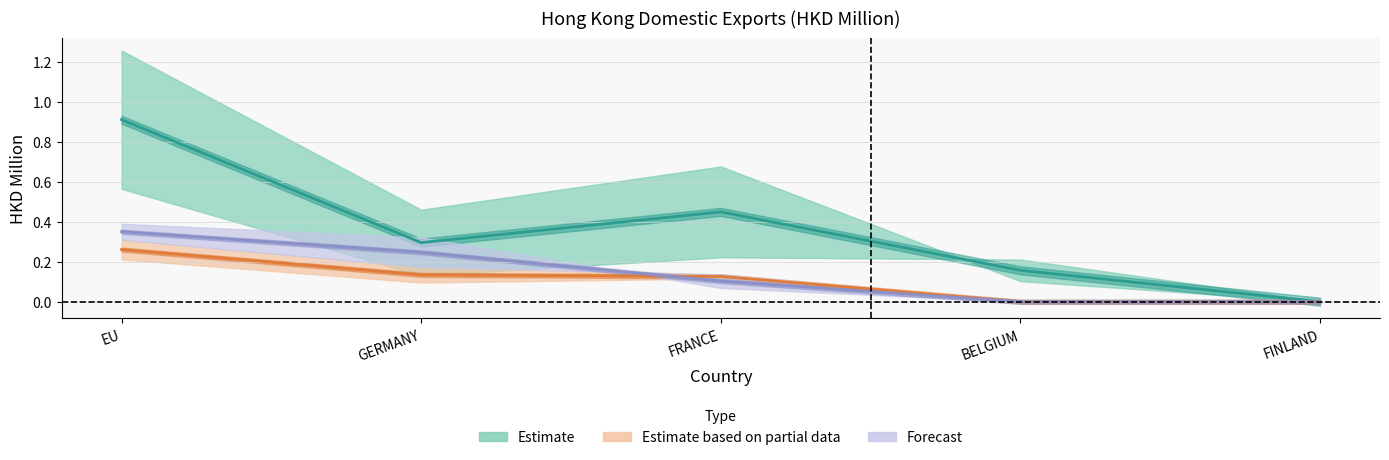

Is the value of 201909 at BELGIUM greater than the value of 201612 at BELGIUM?

No